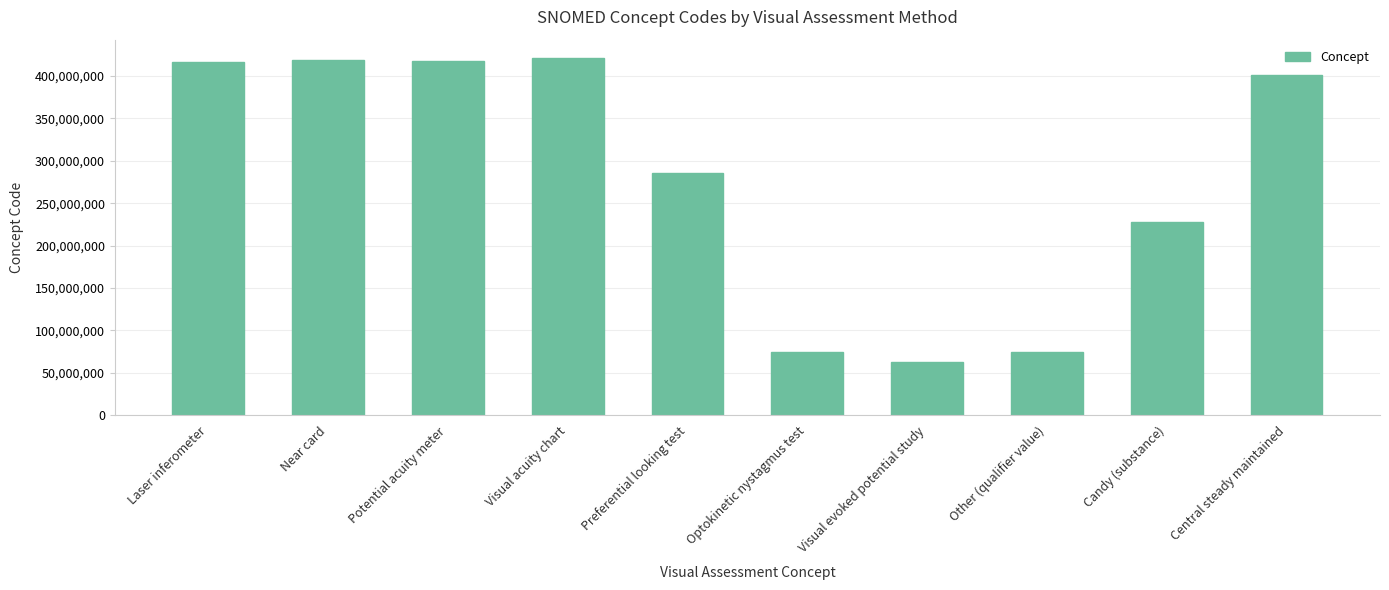

Read the value at Visual acuity chart, to the nearest 50.

421763000